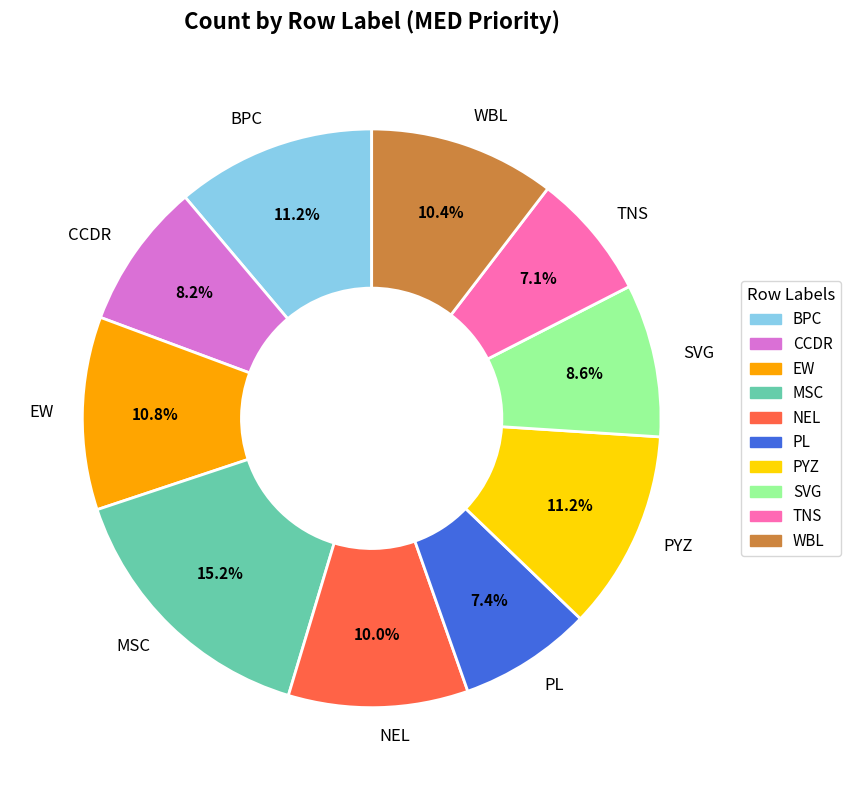

Count the number of slices in the pie.

10